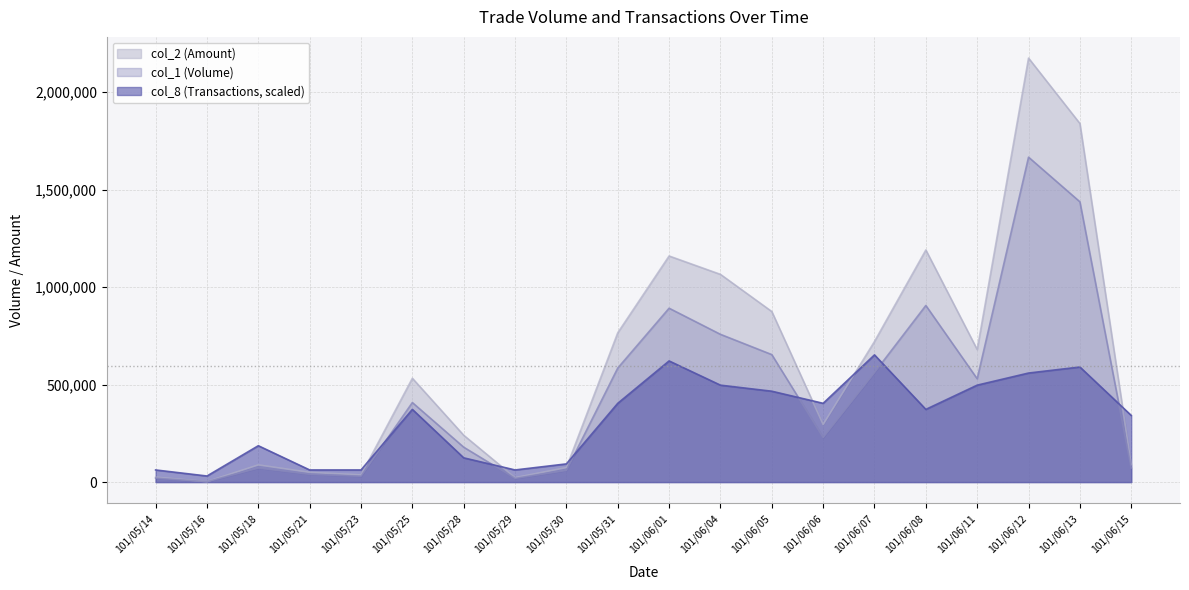

List the series in order of their peak value, lowest first.

col_8, col_1, col_2